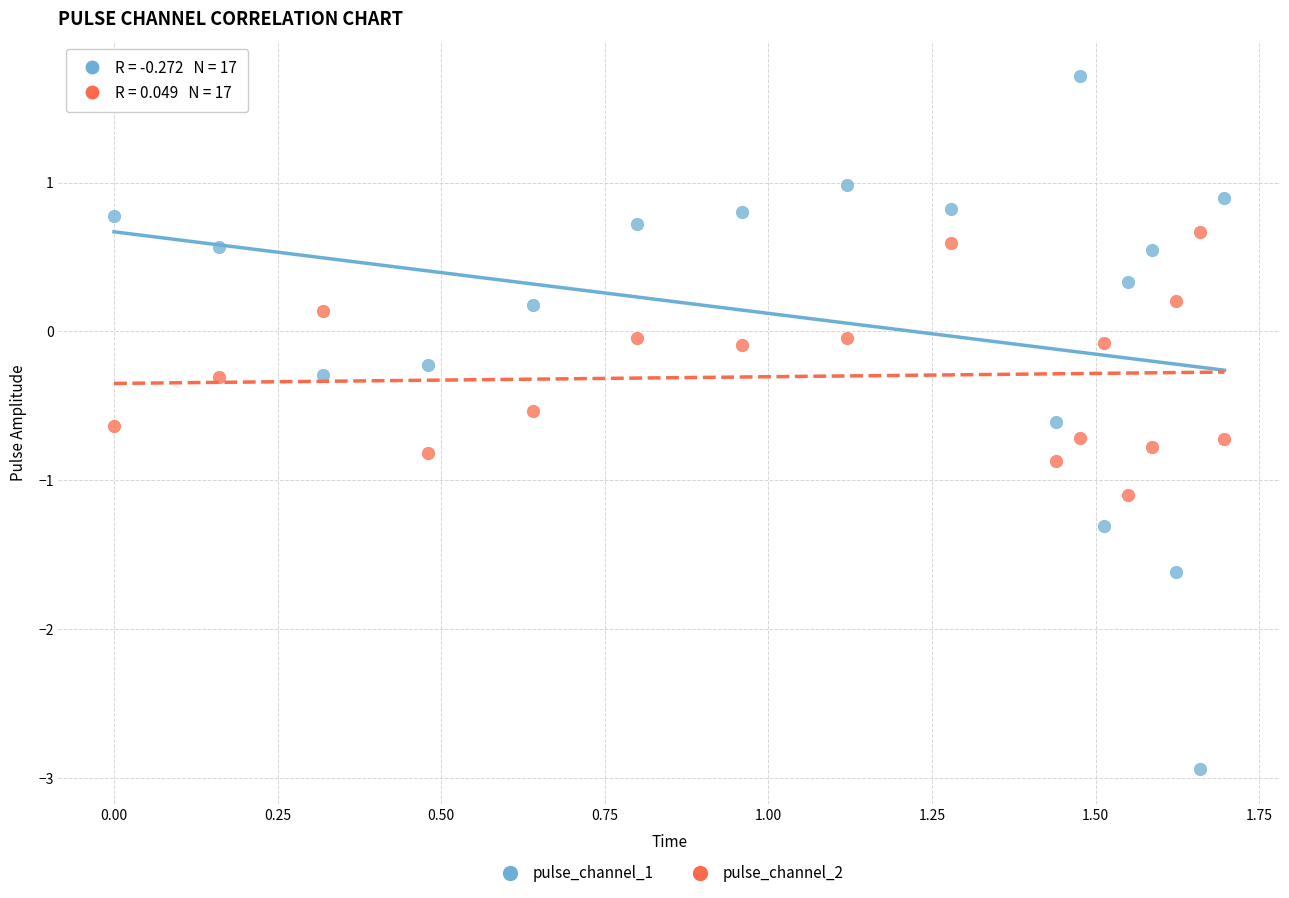

Across all data points, what is the range of Y values (max minus min)?

4.7